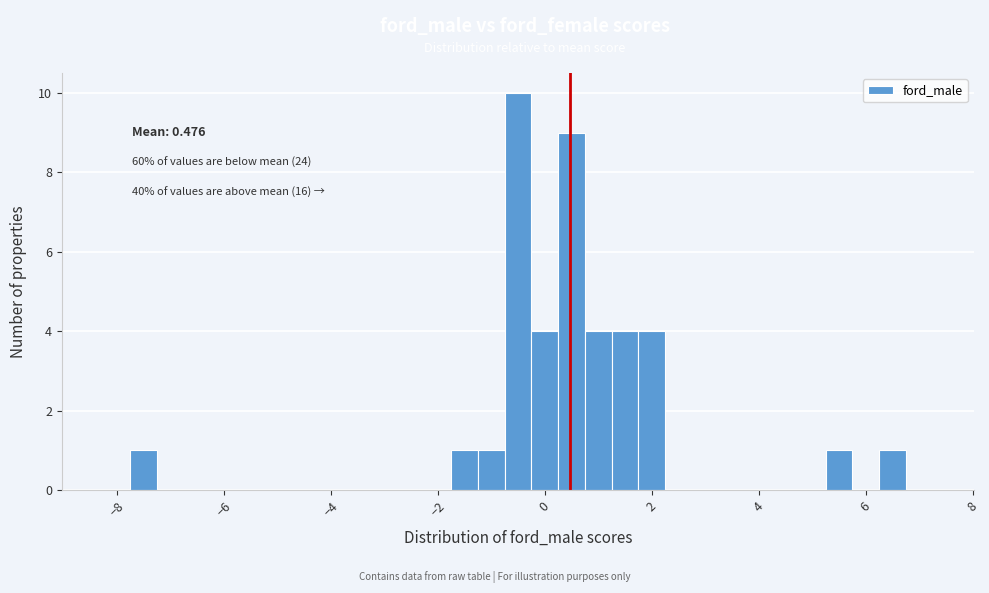

Read against the x-axis, roughly where is the centre of the tallest bar?

-0.4